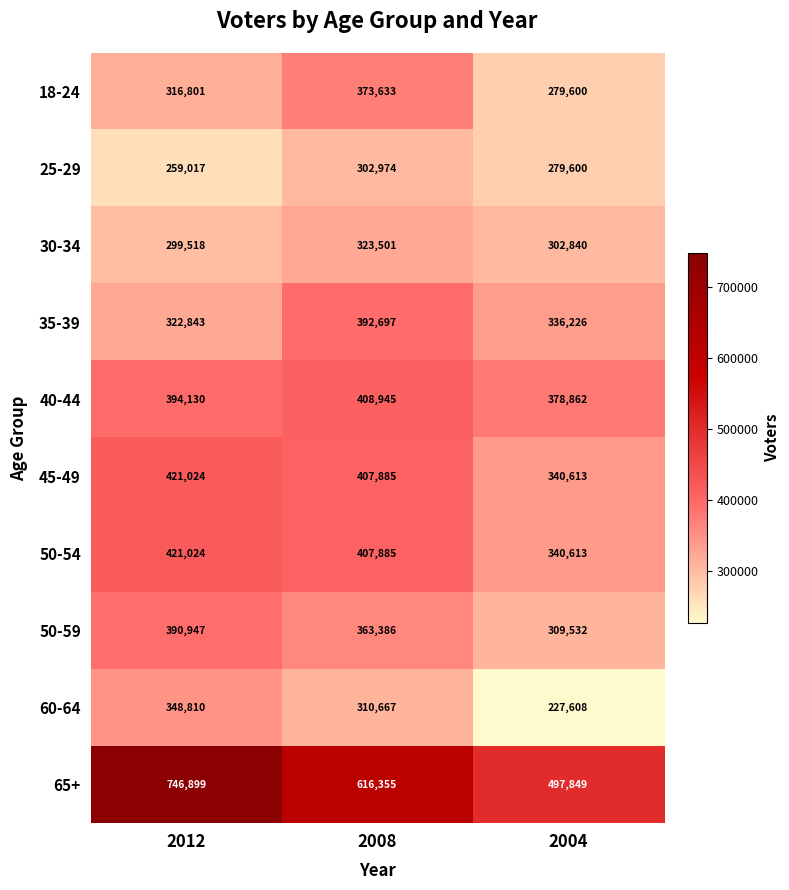

Rank the categories by 30-34 value from lowest to highest.

2012, 2004, 2008